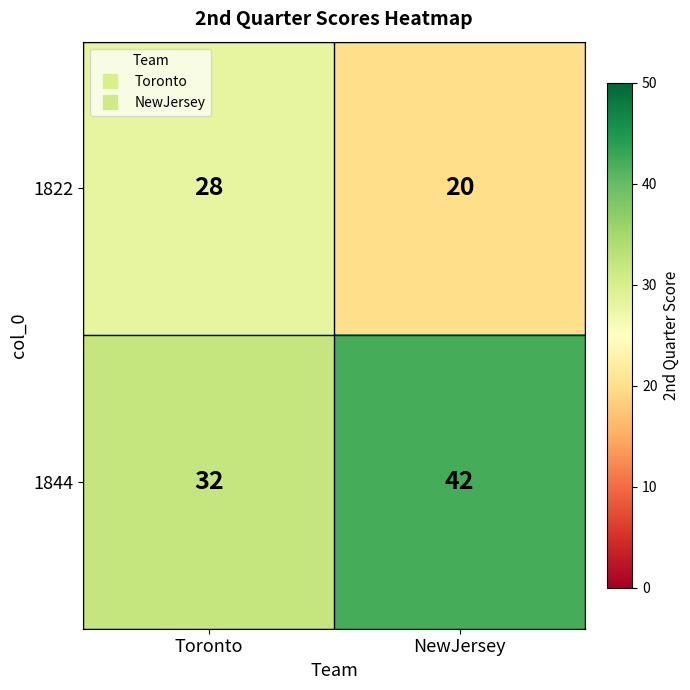

Rank the series at Toronto from highest to lowest value.

1844, 1822